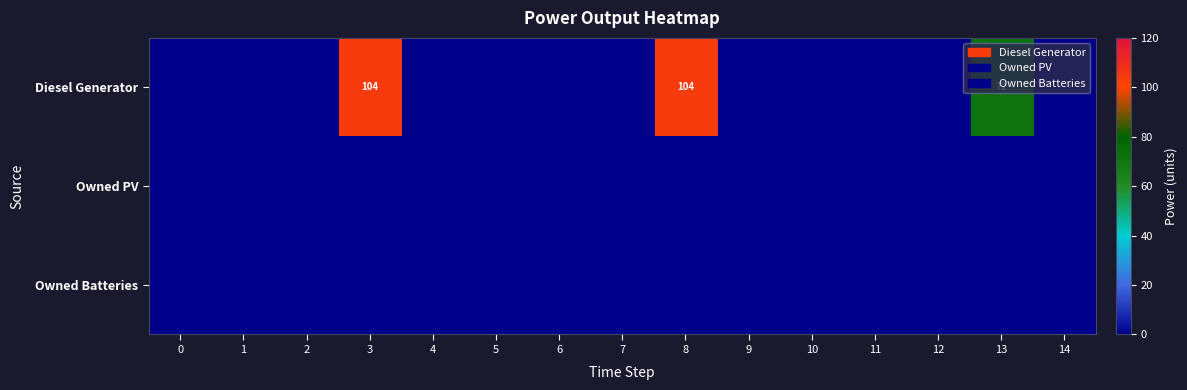

Rank the categories by Owned PV value from lowest to highest.

0, 1, 2, 3, 4, 5, 6, 7, 8, 9, 10, 11, 12, 13, 14